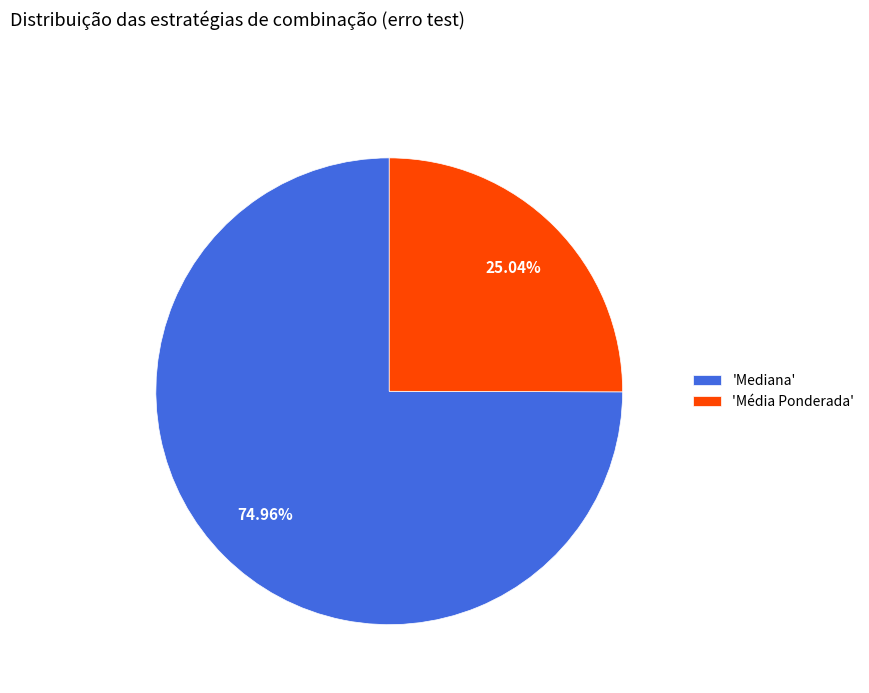

What is the majority slice?

'Mediana'